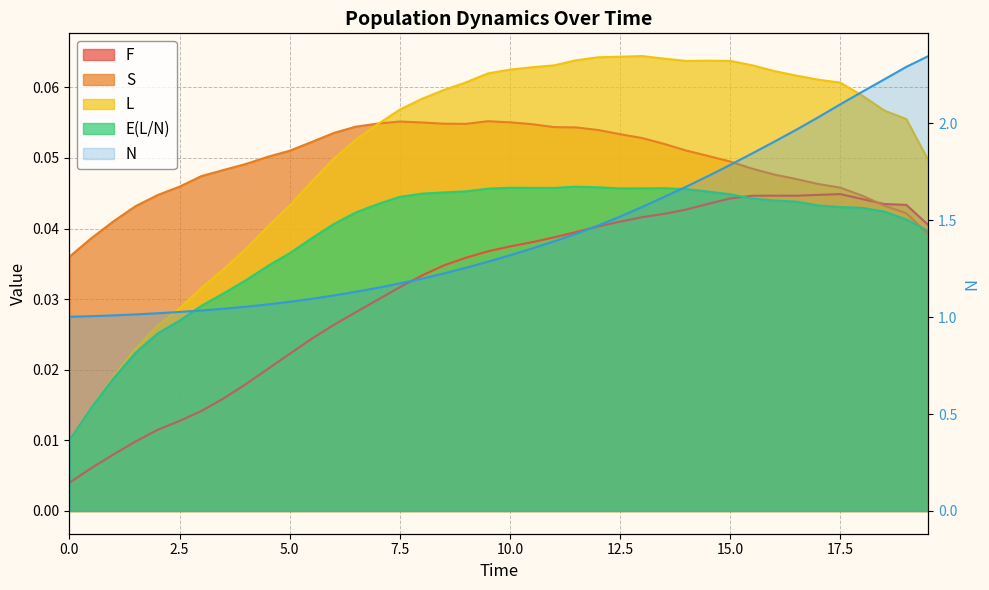

How many intersections are there between S and E(L/N)?

1